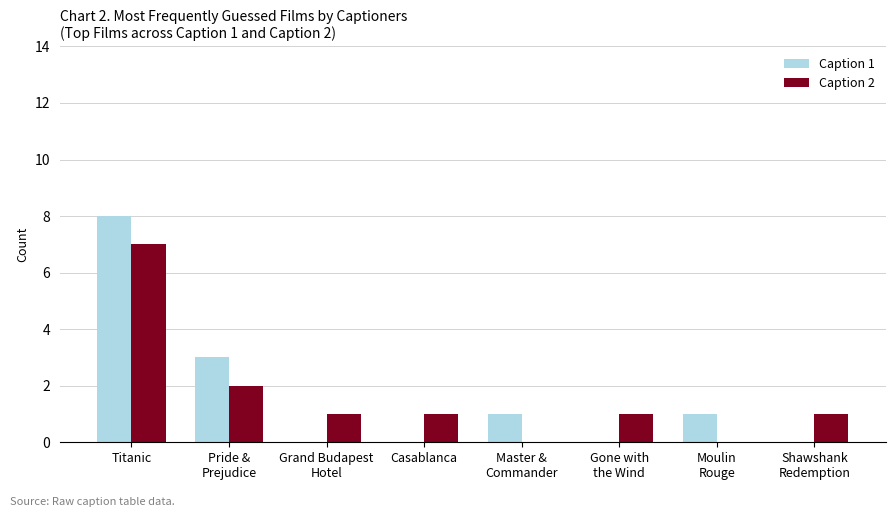

What is the sum of all Caption 2 values?

13